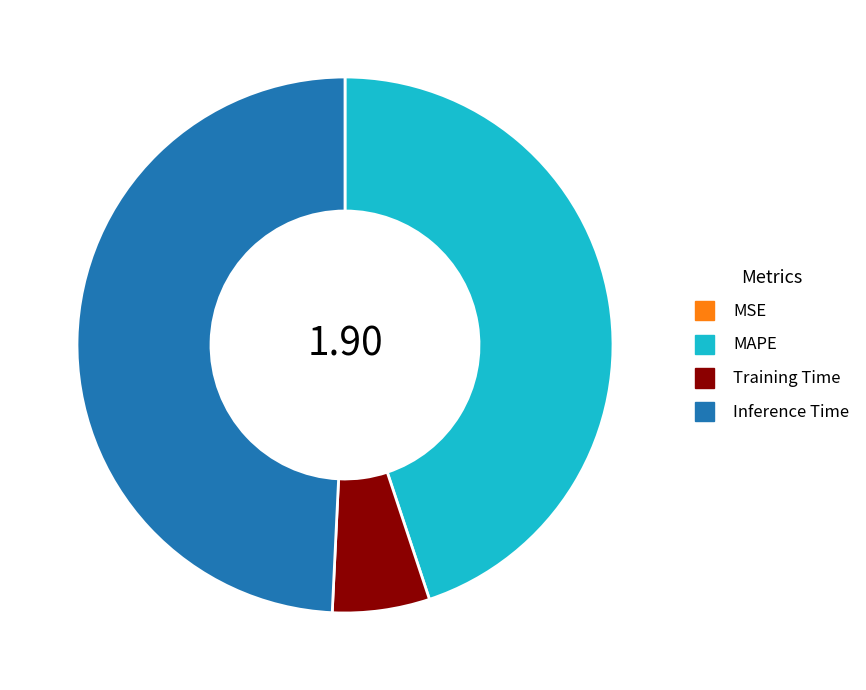

Which slice is the largest?

Inference Time